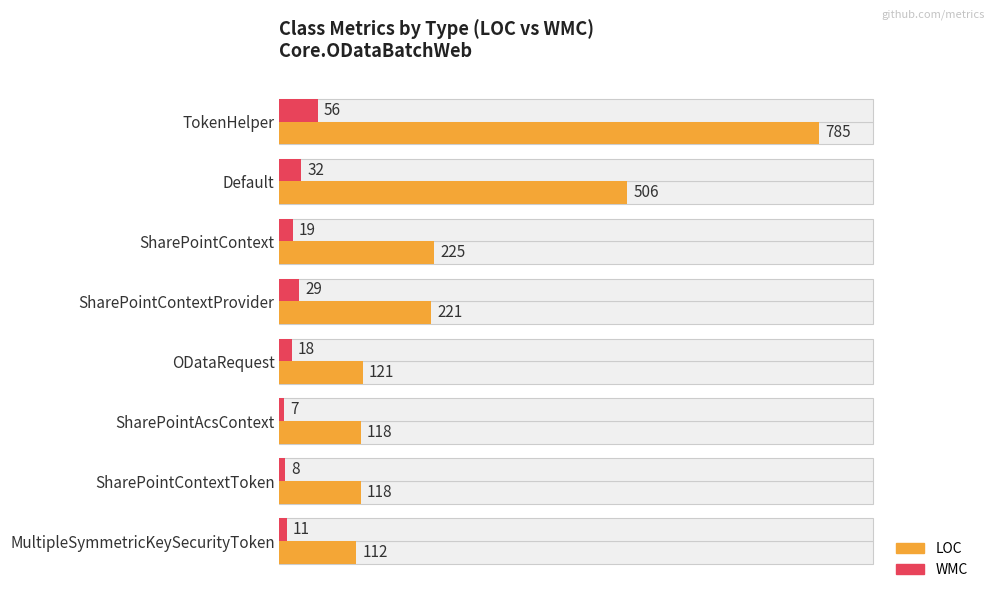

How many groups of bars are there?

8